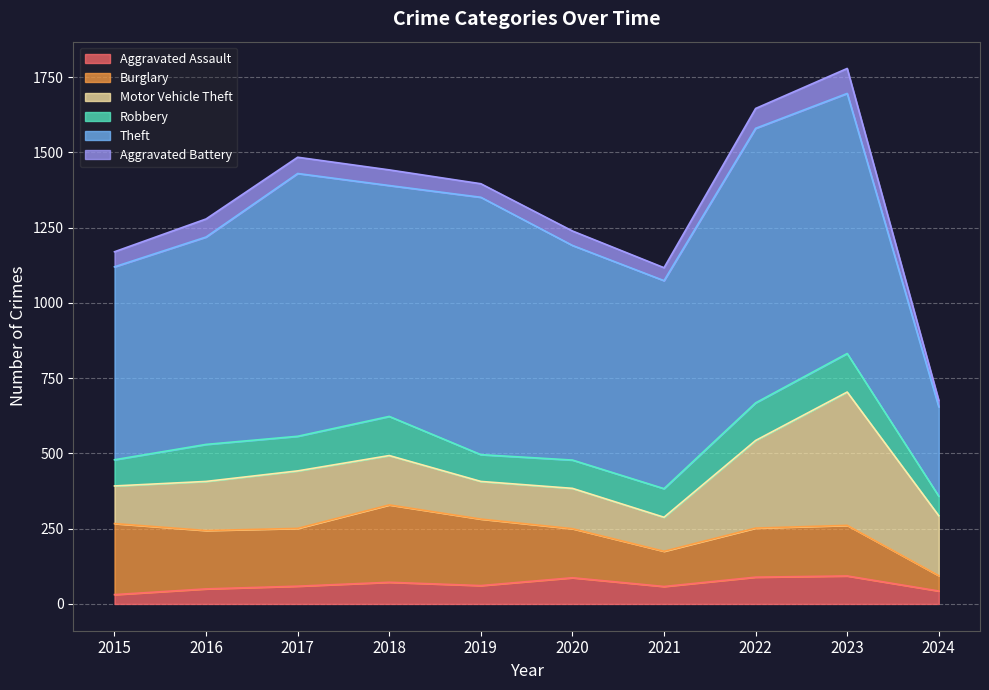

What is the difference between the highest and lowest values at 2019?

810